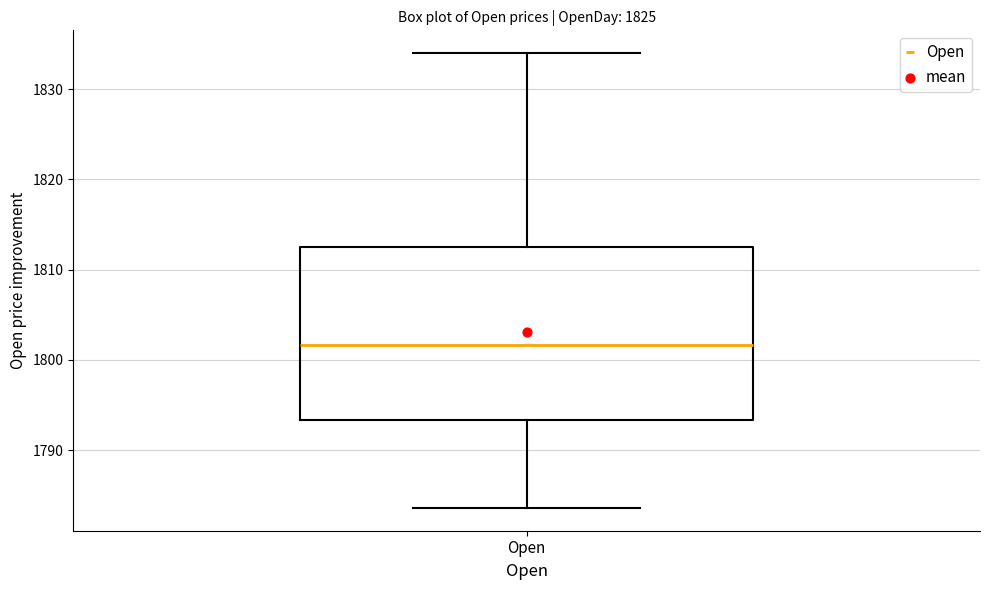

Transcribe this box plot: give where the median line is, the range the box spans, and where the two whiskers end, as read against the y-axis. The values are not printed on the chart, so give them approximately, as read against the axis.

median 1802, box 1793 to 1813, whiskers 1784 to 1834